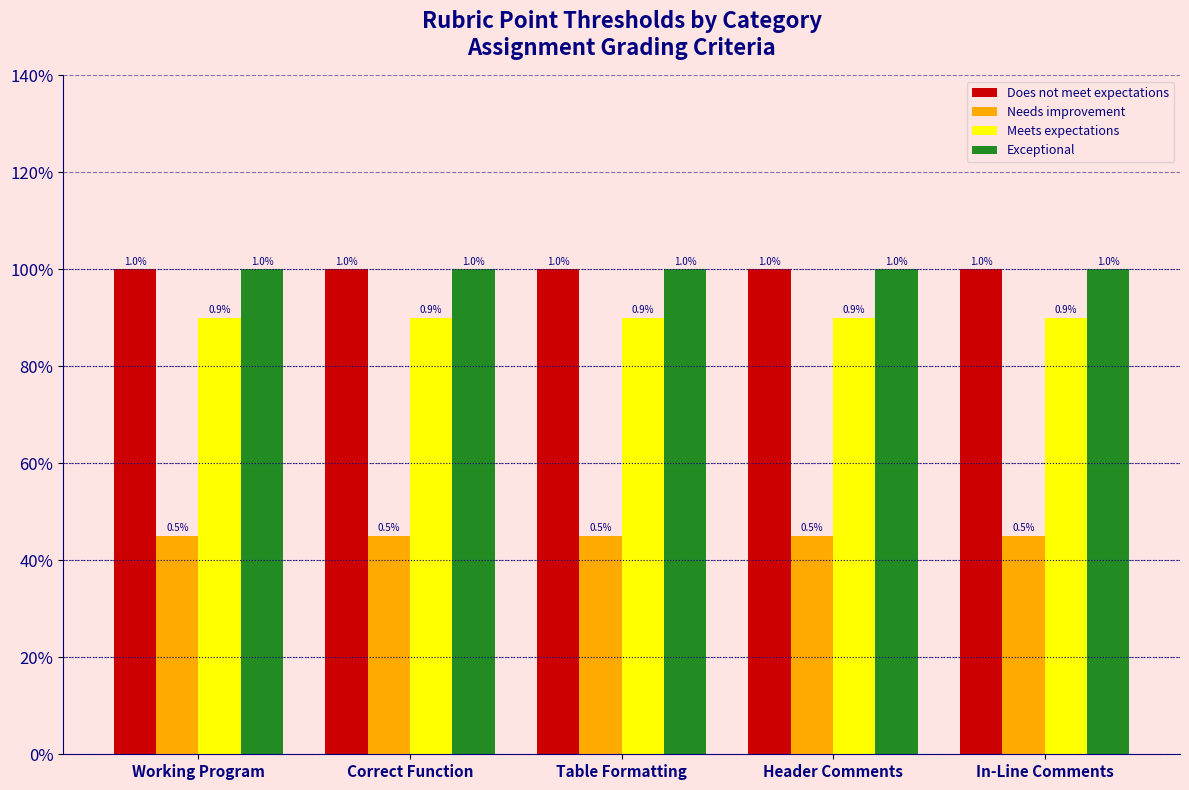

Does the chart contain stacked bars?

No